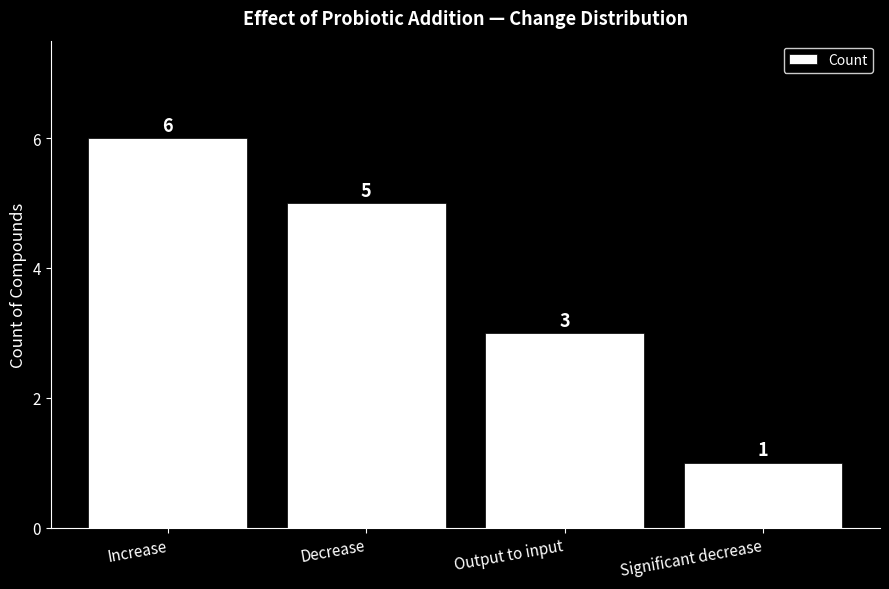

What is the sum of the values at Output to input and Significant decrease?

4